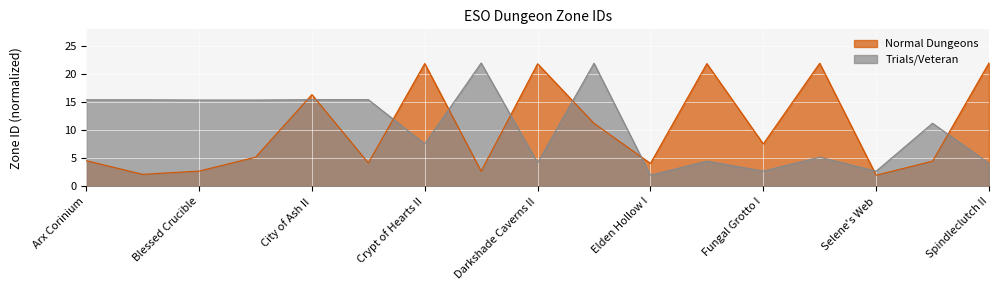

Reading left to right, transcribe all the data shown in this chart.

Normal Dungeons: Arx Corinium=4.6	Blackheart Haven=2.2	Blessed Crucible=2.7	City of Ash I=5.2	City of Ash II=16.4	Crypt of Hearts I=4.2	Crypt of Hearts II=21.9	Darkshade Caverns I=2.7	Darkshade Caverns II=21.9	Direfrost Keep=11.2	Elden Hollow I=4.1	Elden Hollow II=21.9	Fungal Grotto I=7.6	Fungal Grotto II=22.0	Selene's Web=2.0	Spindleclutch I=4.5	Spindleclutch II=22.0
Trials/Veteran: Arx Corinium=15.4	Blackheart Haven=15.4	Blessed Crucible=15.4	City of Ash I=15.4	City of Ash II=15.5	Crypt of Hearts I=15.5	Crypt of Hearts II=7.6	Darkshade Caverns I=22.0	Darkshade Caverns II=4.2	Direfrost Keep=22.0	Elden Hollow I=2.0	Elden Hollow II=4.5	Fungal Grotto I=2.7	Fungal Grotto II=5.2	Selene's Web=2.7	Spindleclutch I=11.3	Spindleclutch II=4.1